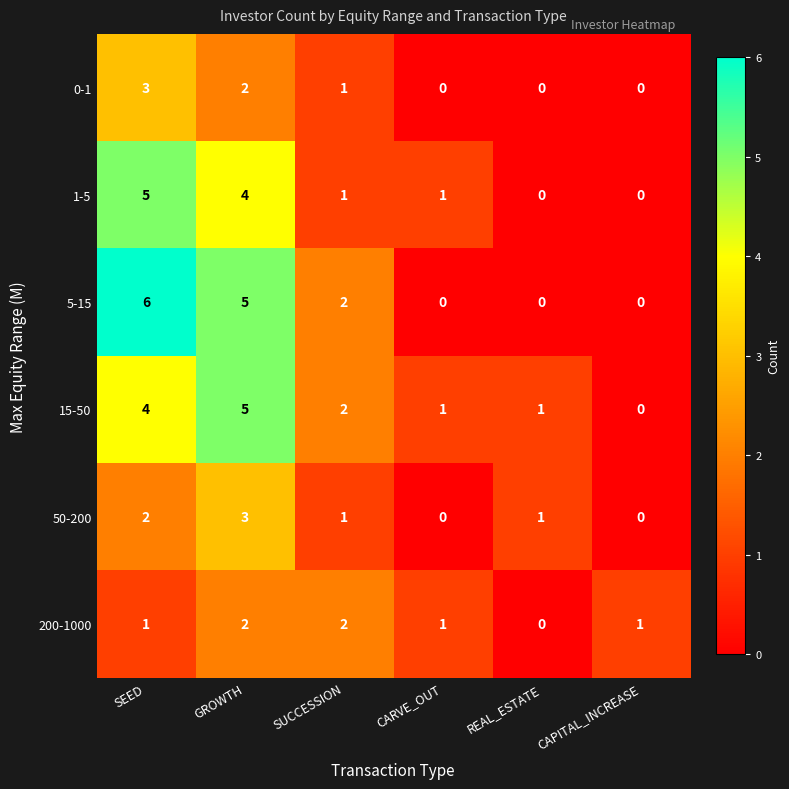

Between SEED and REAL_ESTATE, which series saw the biggest shift?

5-15